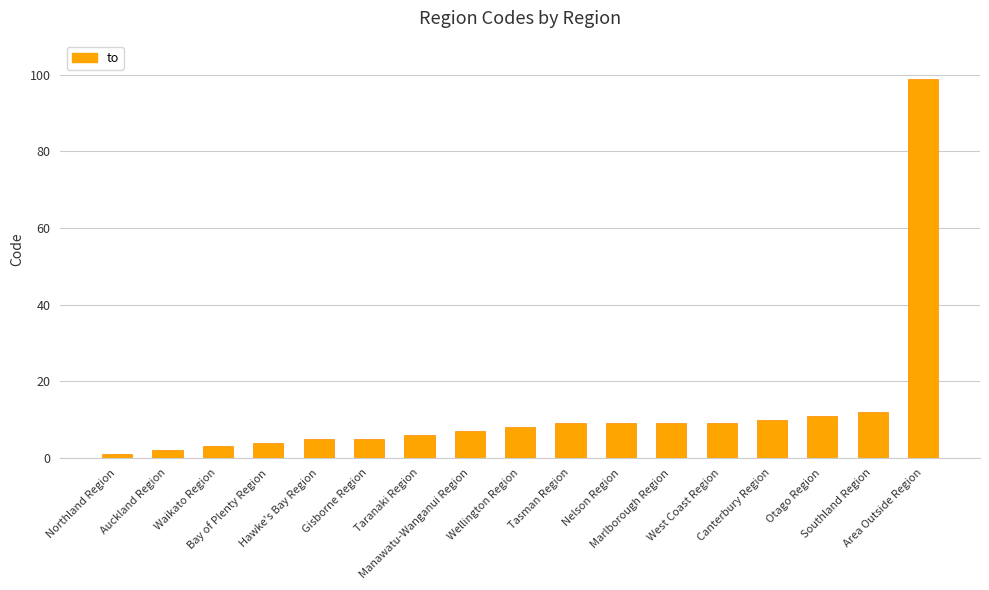

Which category has the lowest value across all series?

Northland Region